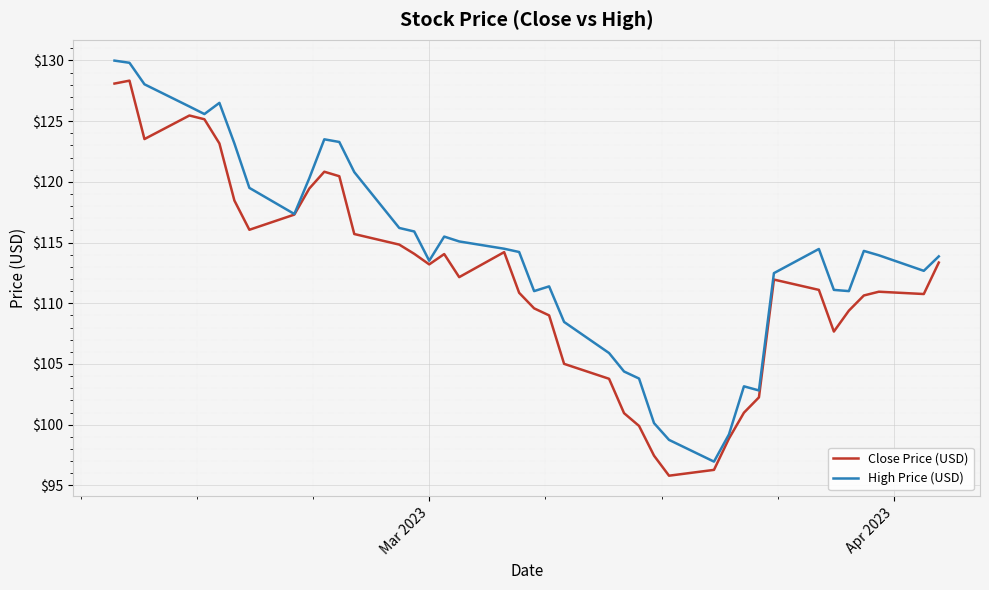

What is the minimum value for High Price (USD)?

97.0